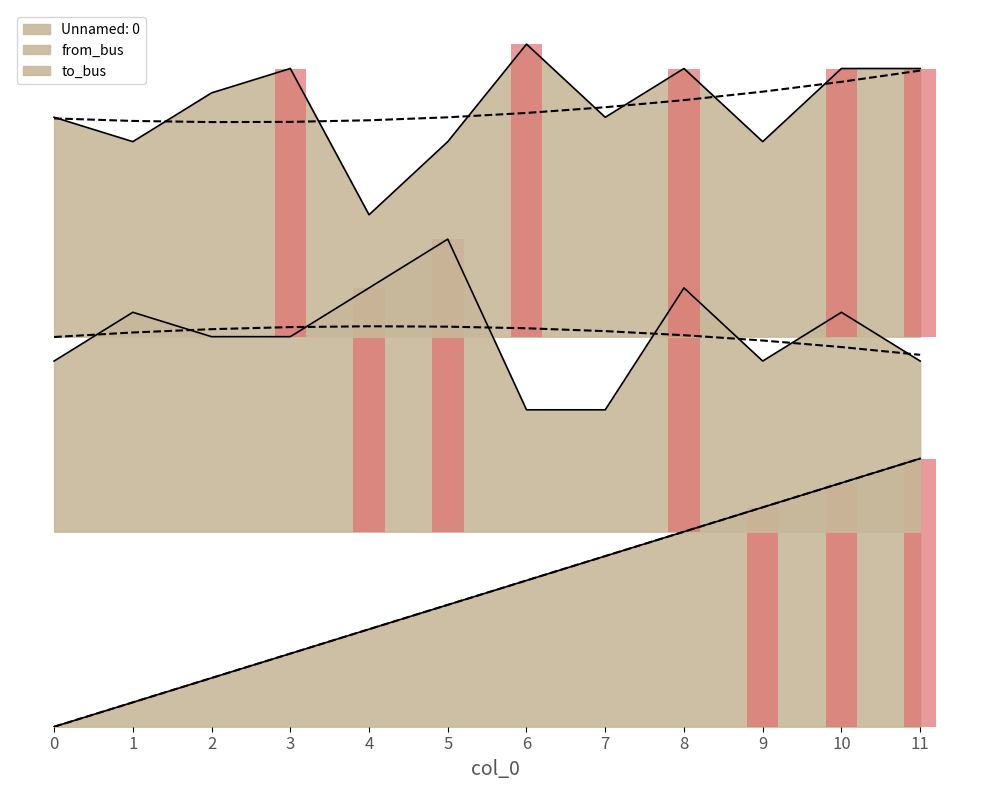

Which category has the lowest value in the to_bus series?

4